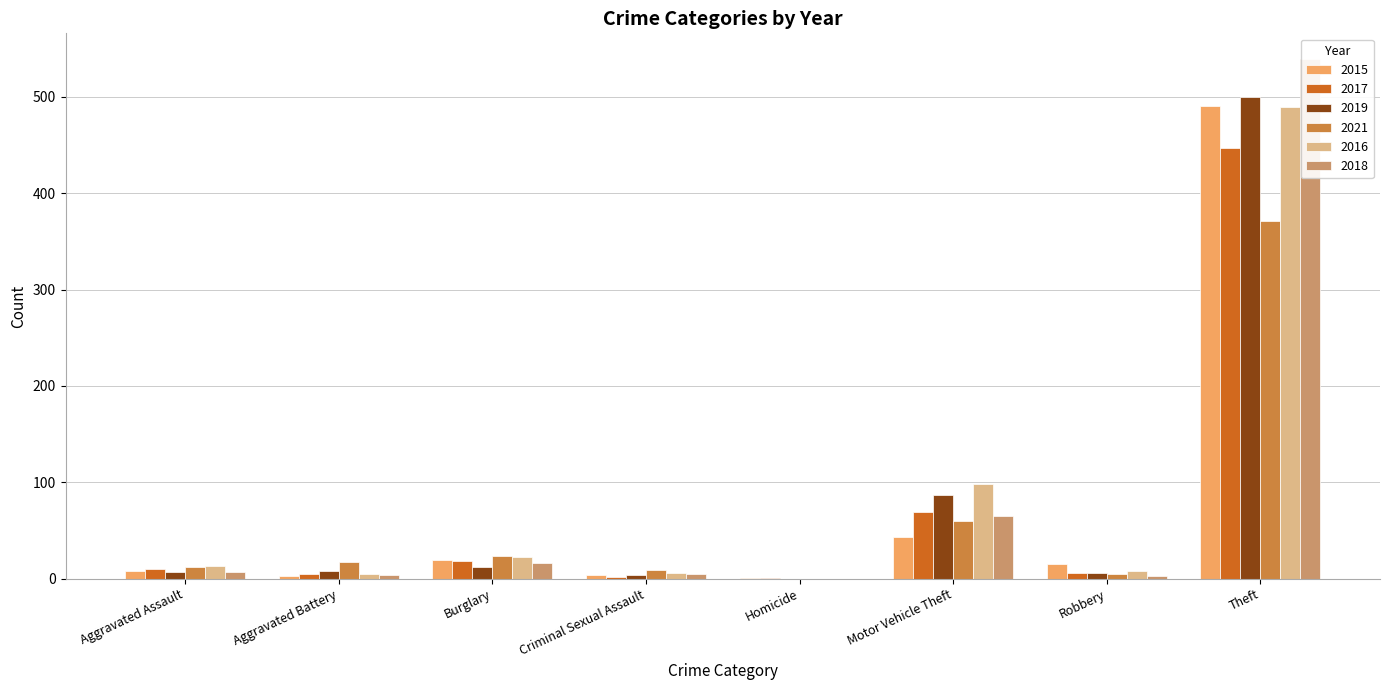

List the series in order of their peak value, highest first.

2018, 2019, 2015, 2016, 2017, 2021